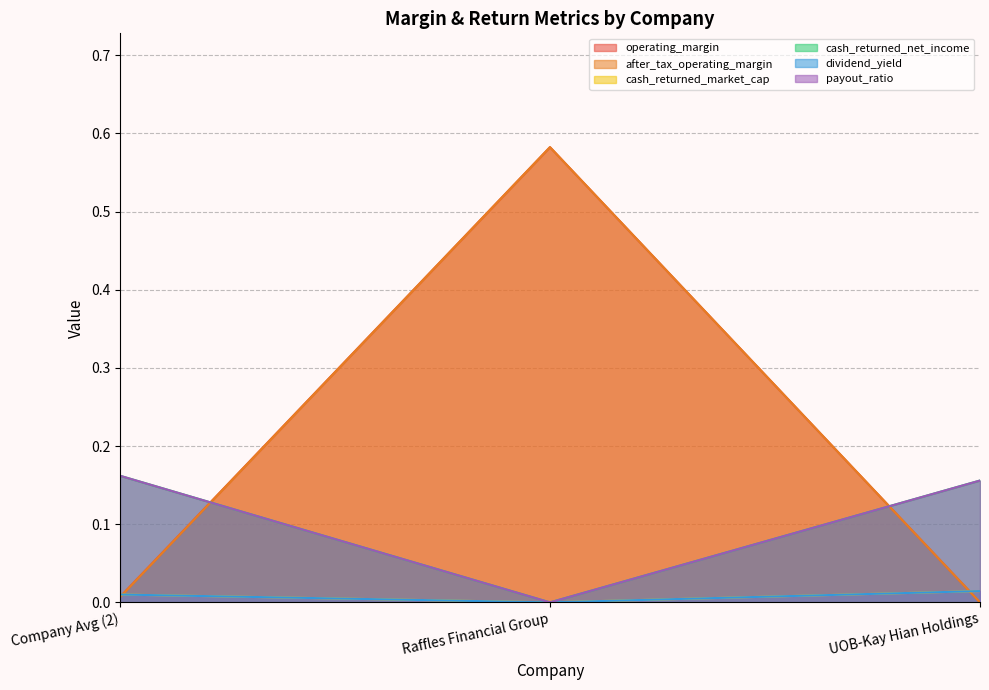

Does the chart display data point markers on the line(s)?

No